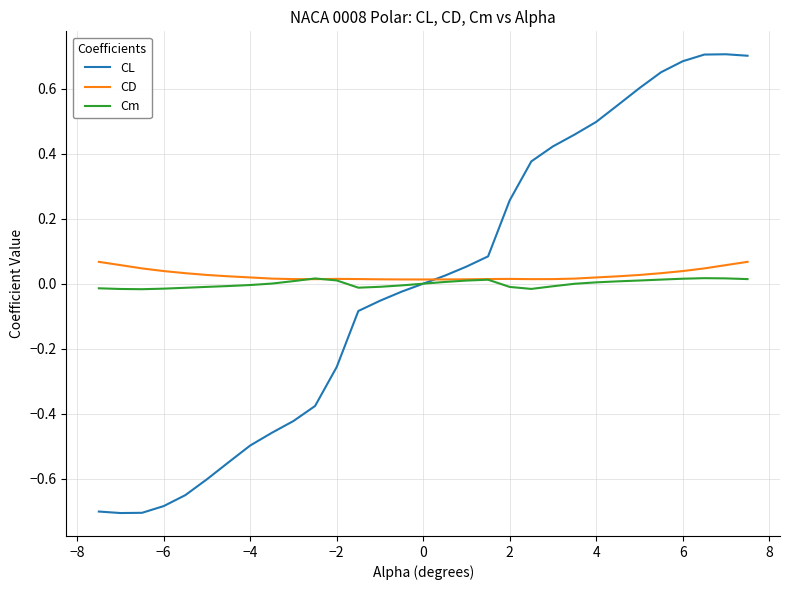

Between 0 and 4, which series saw the biggest shift?

CL